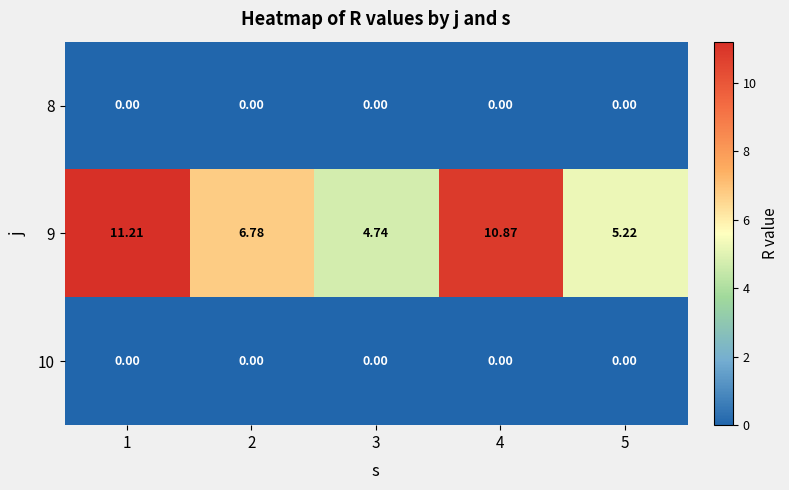

At which category is the sum across all series the highest?

1